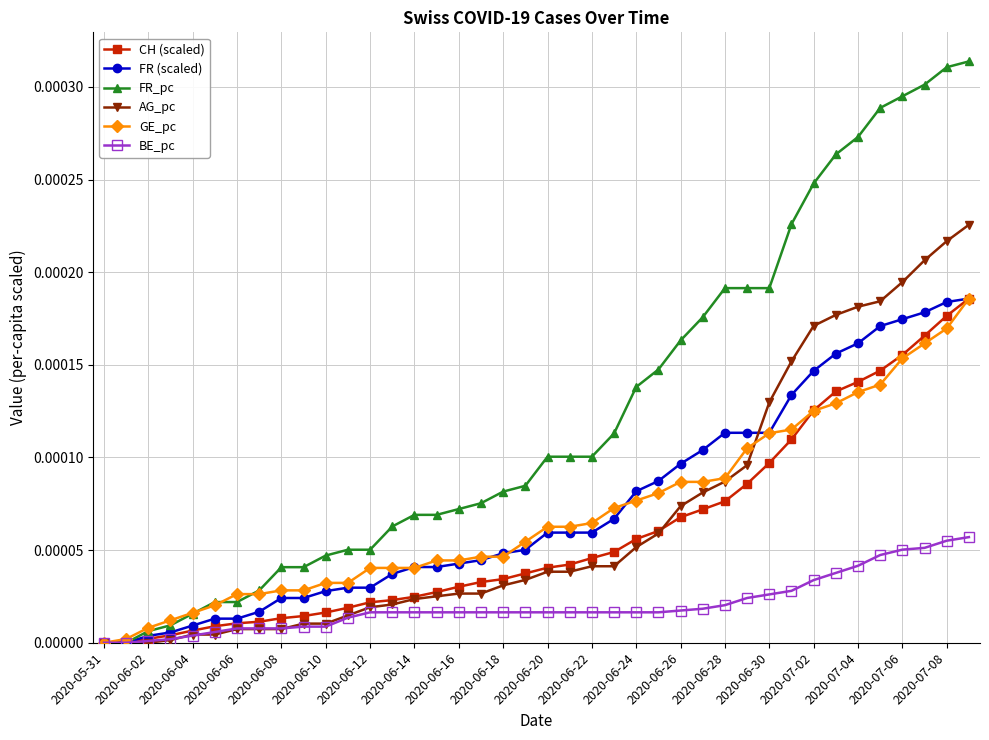

Which series has the largest range (max minus min)?

FR_pc